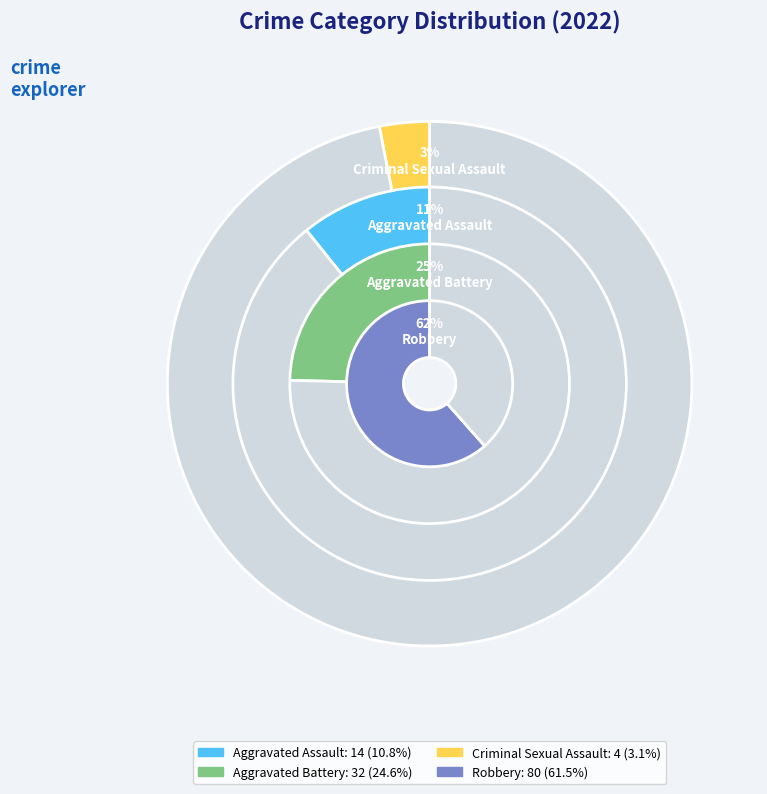

What is the ratio of the value at Robbery to the value at Aggravated Battery?

2.5